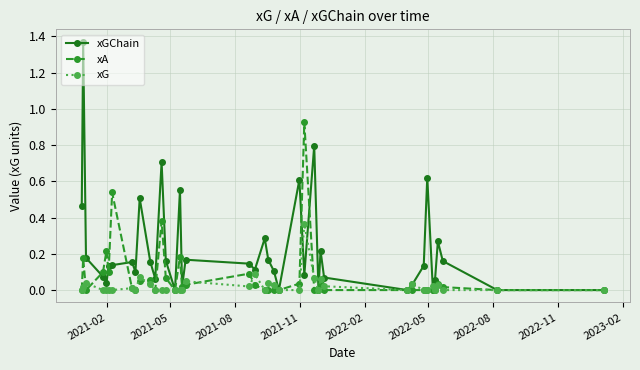

List the series in order of their overall mean, highest first.

xGChain, xA, xG